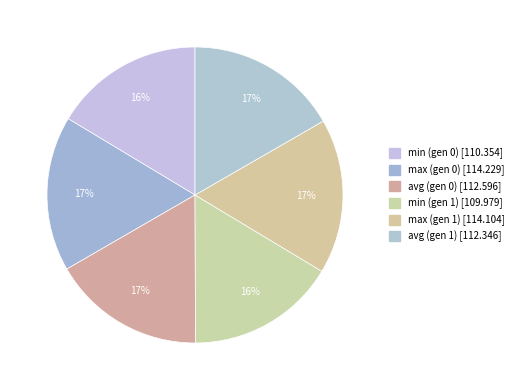

Is there any slice that represents more than half of the pie?

No